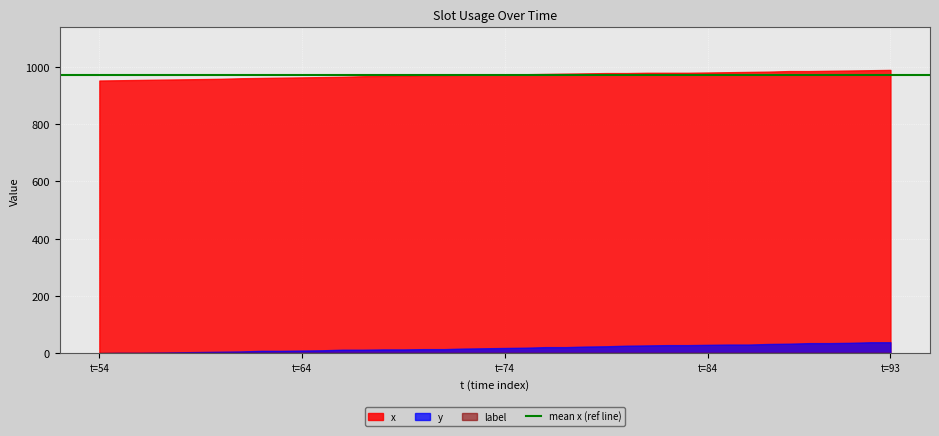

What is the greatest value displayed?

989